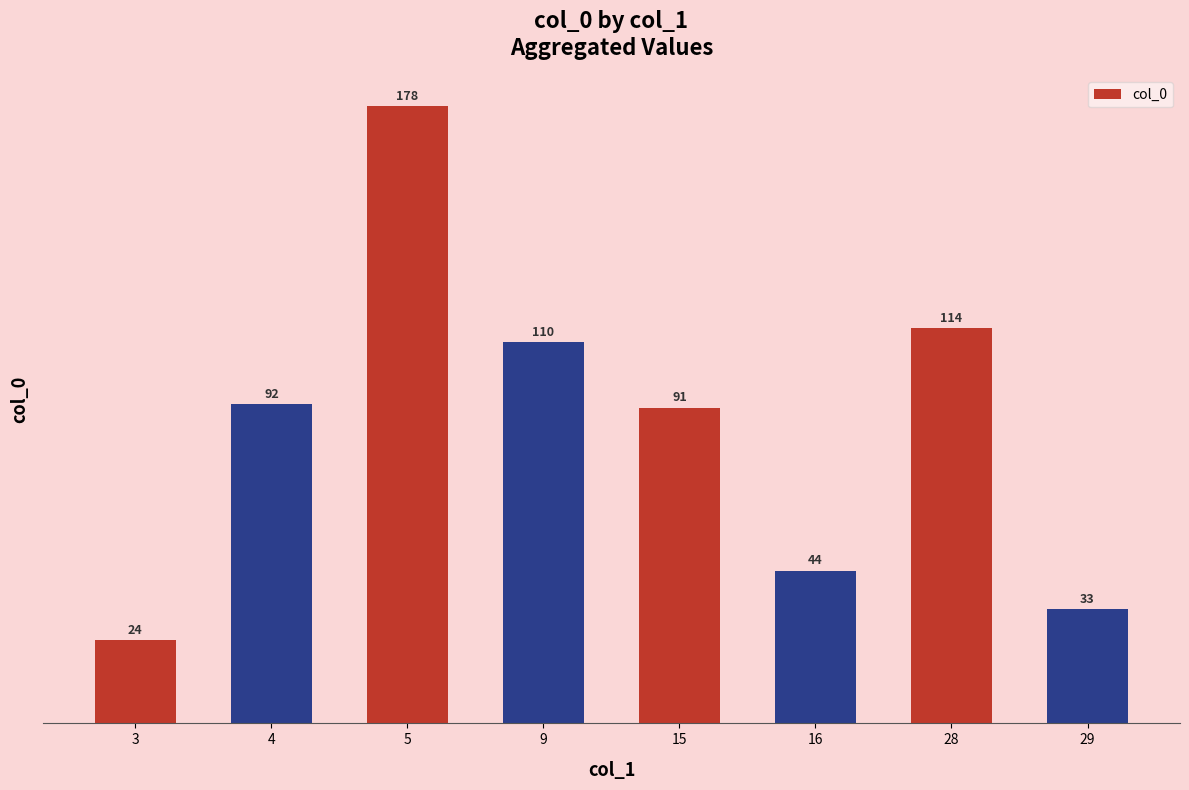

Count the number of data series in this chart.

1